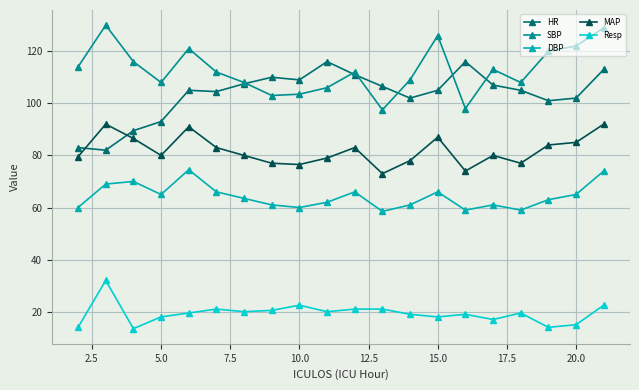

Does the chart have visible grid lines?

Yes